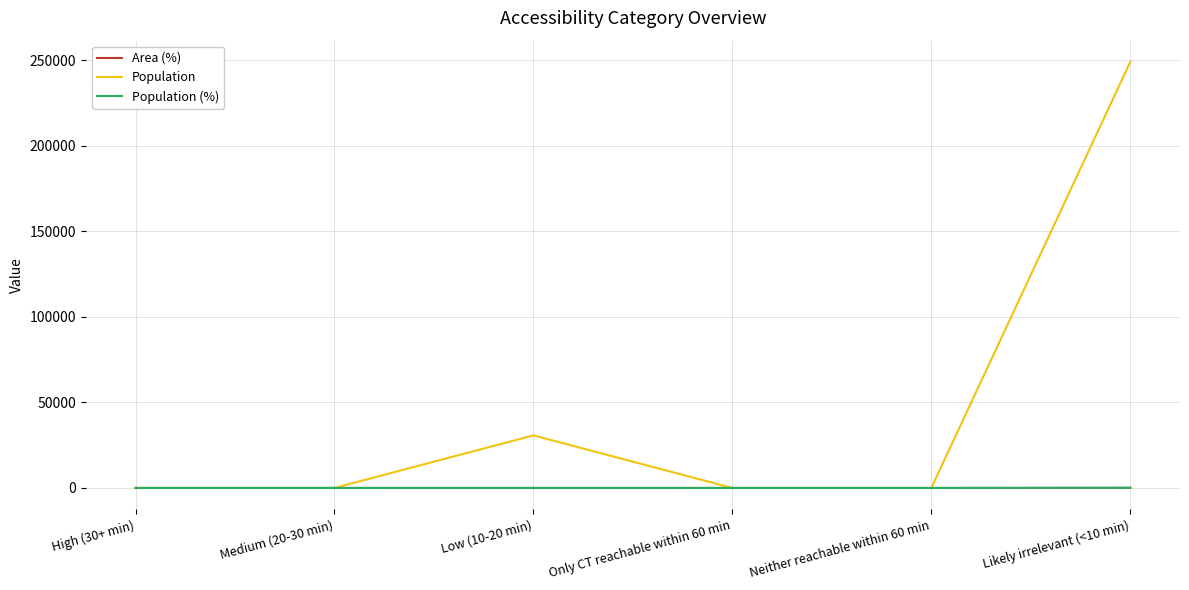

What is the maximum value for Area (%)?

85.8